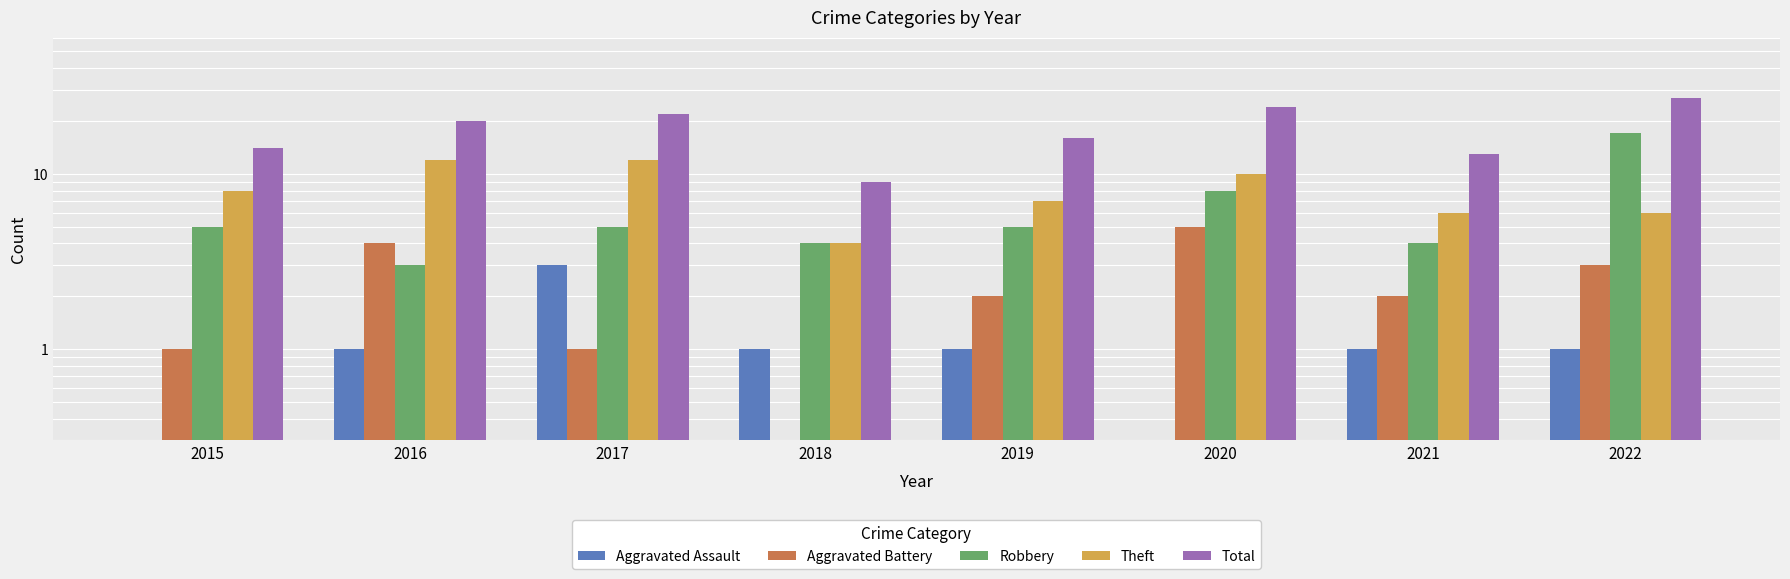

Is the value of Total at 2022 greater than the value of Robbery at 2015?

Yes